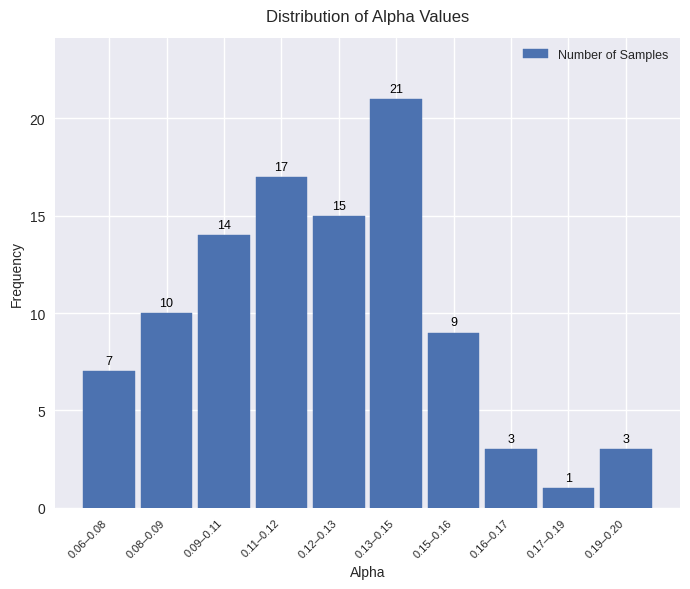

Reading left to right, list all the values displayed in this chart.

0.06–0.08=7	0.08–0.09=10	0.09–0.11=14	0.11–0.12=17	0.12–0.13=15	0.13–0.15=21	0.15–0.16=9	0.16–0.17=3	0.17–0.19=1	0.19–0.20=3